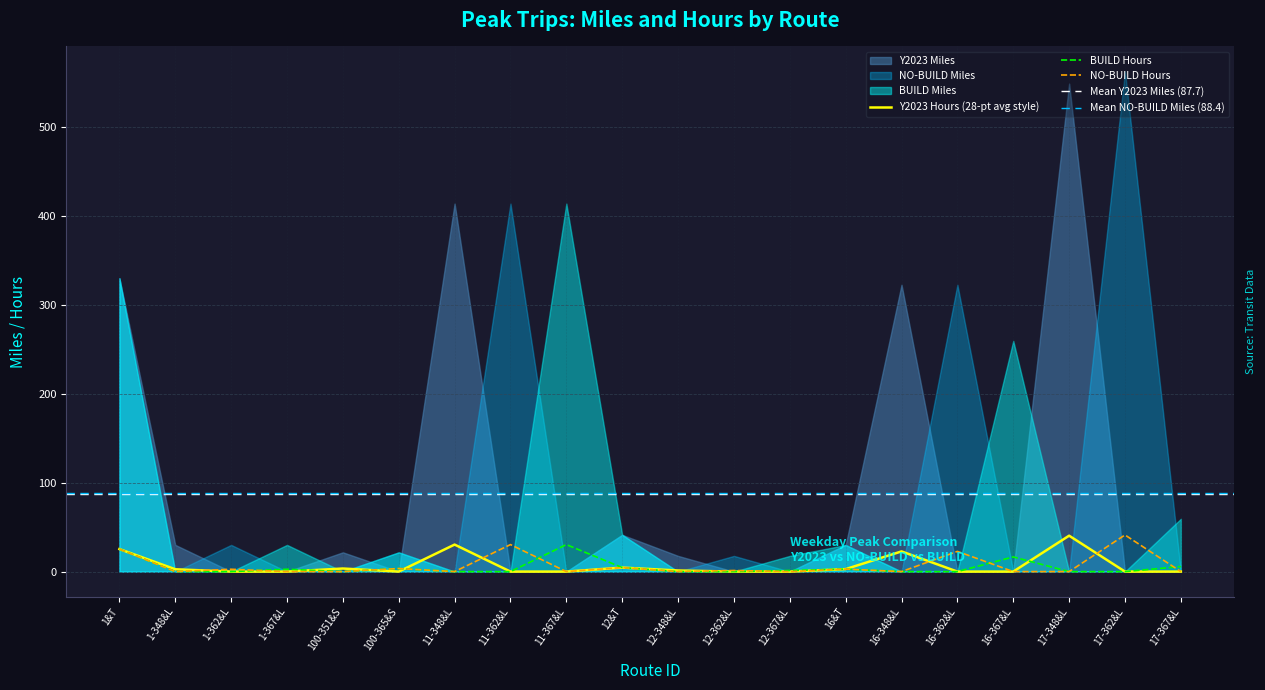

Rank the series at 17-367&L from highest to lowest value.

BUILD Miles, Y2023 Miles, NO-BUILD Miles